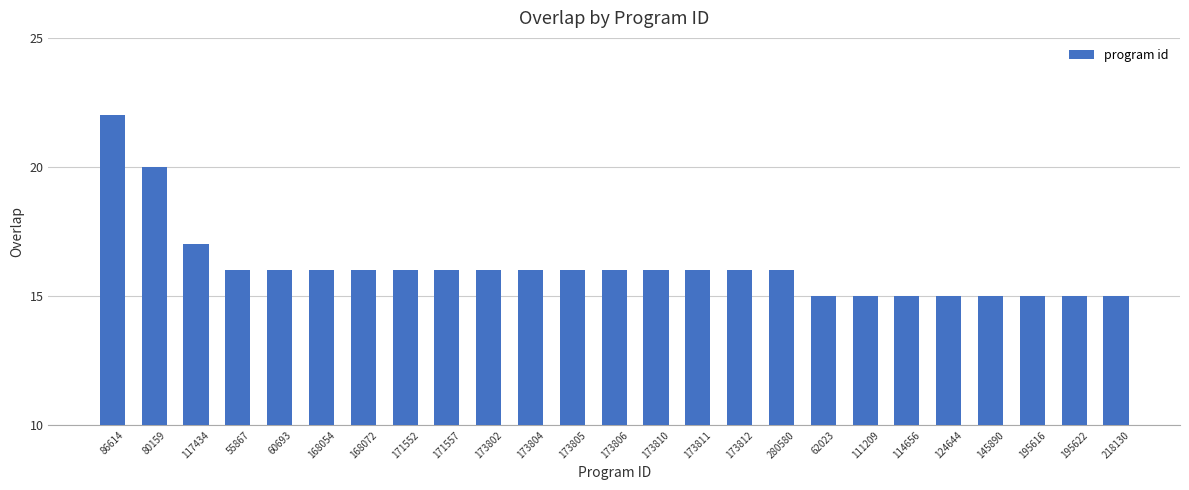

Reading left to right, list all the values displayed in this chart.

22	20	17	16	16	16	16	16	16	16	16	16	16	16	16	16	16	15	15	15	15	15	15	15	15